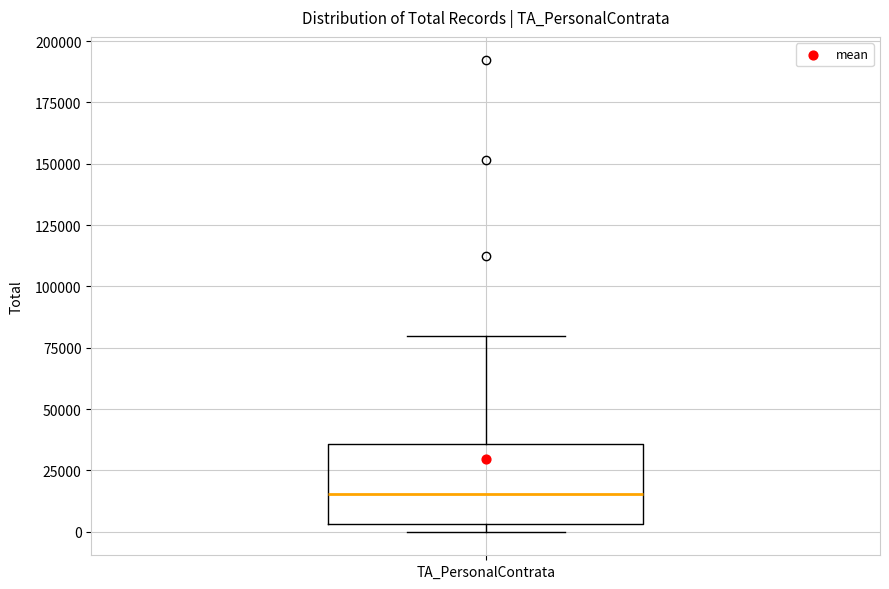

Transcribe this box plot: give where the median line is, the range the box spans, and where the two whiskers end, as read against the y-axis. The values are not printed on the chart, so give them approximately, as read against the axis.

median 15000, box 5000 to 35000, whiskers 0 to 80000